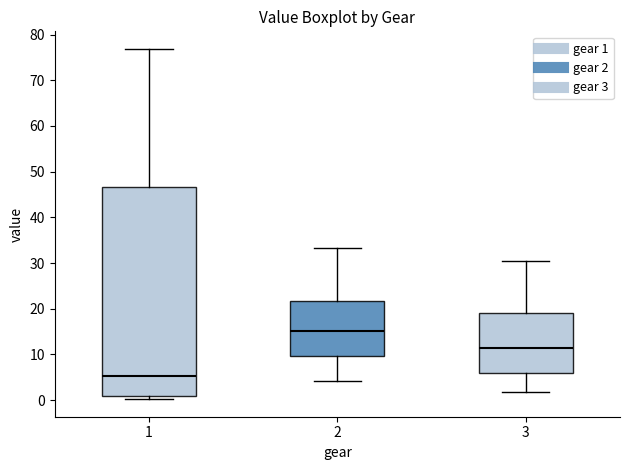

Which box has the lowest median line?

1